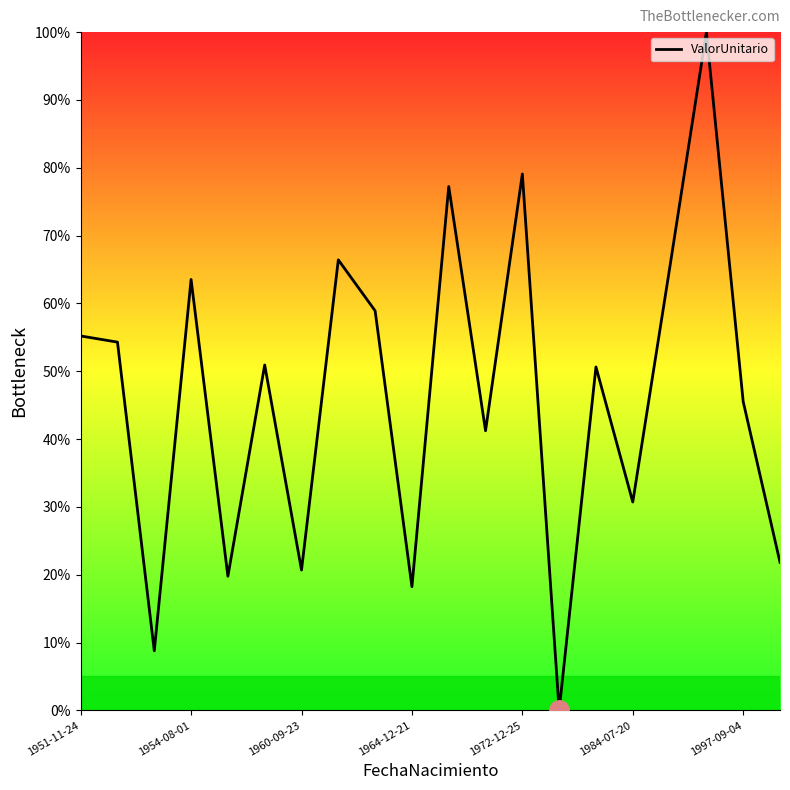

What is the difference between the maximum and minimum values?

100.0